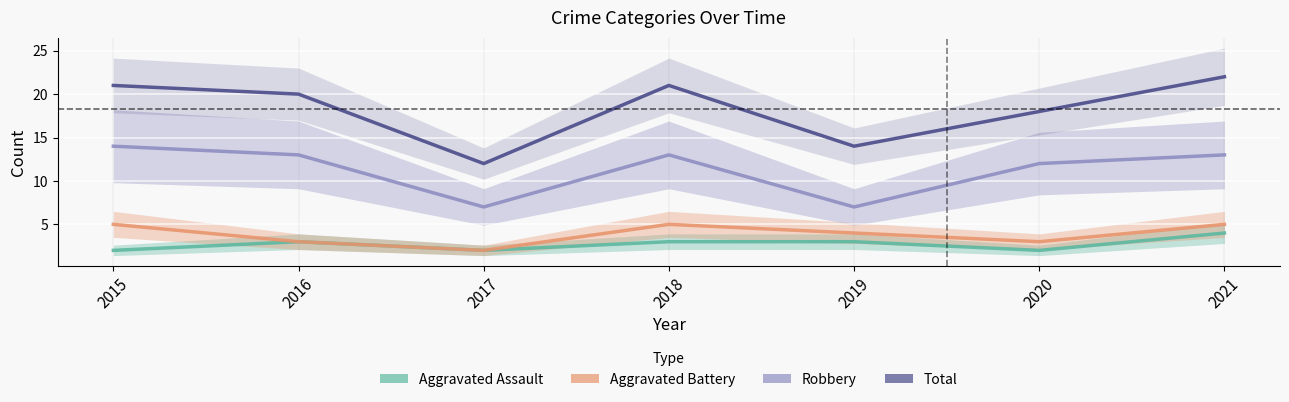

Which category has the highest value in the Aggravated Battery series?

2015